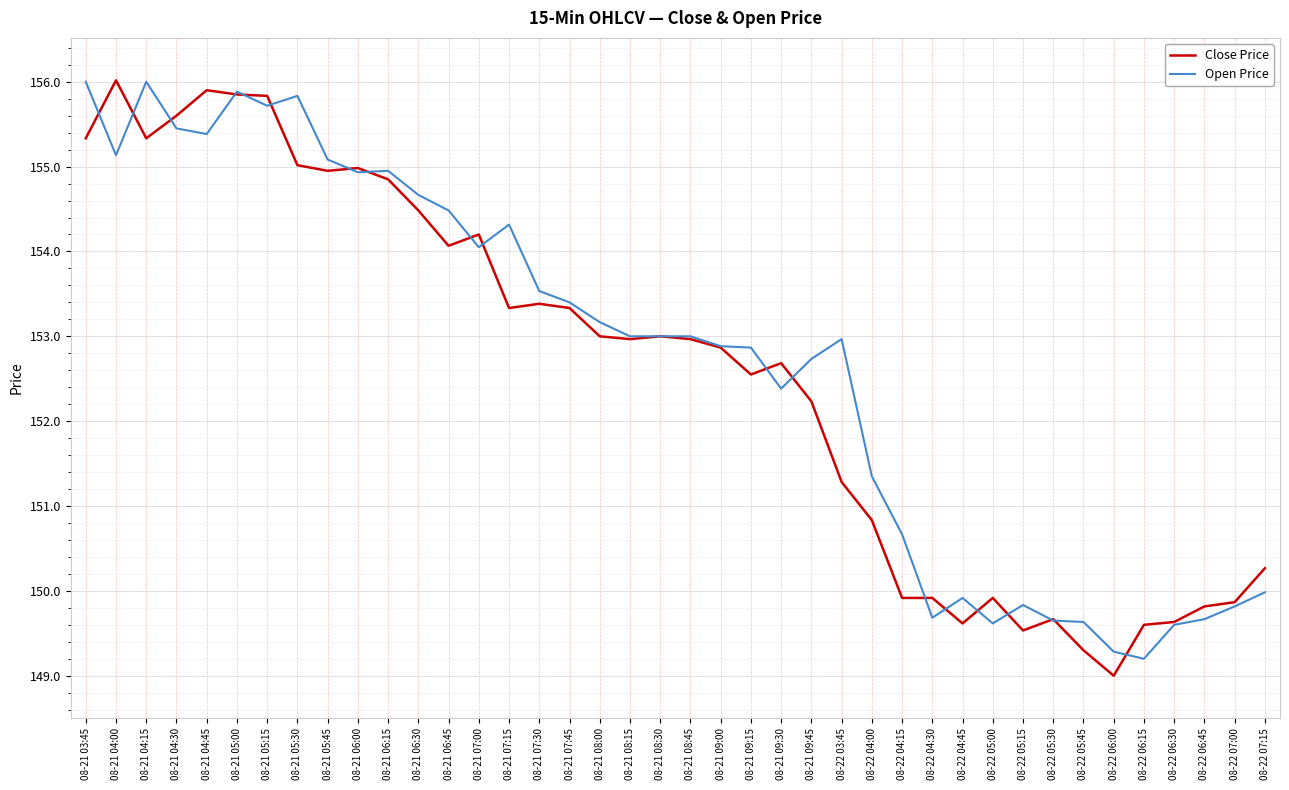

What is the minimum value for Open Price?

149.2